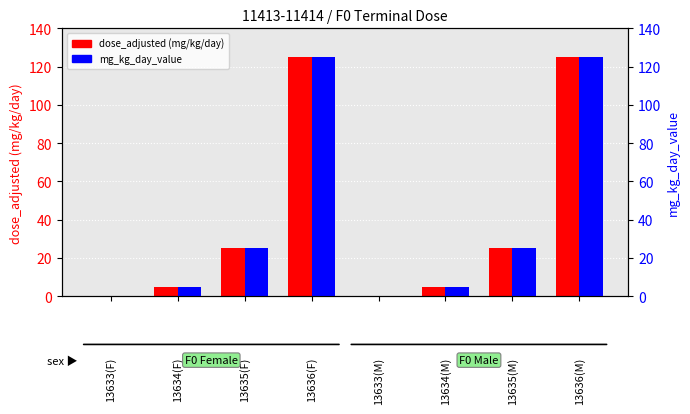

Reading left to right, extract all data points from this chart.

dose_adjusted: 0	5	25	125	0	5	25	125
mg_kg_day_value: 0	5	25	125	0	5	25	125